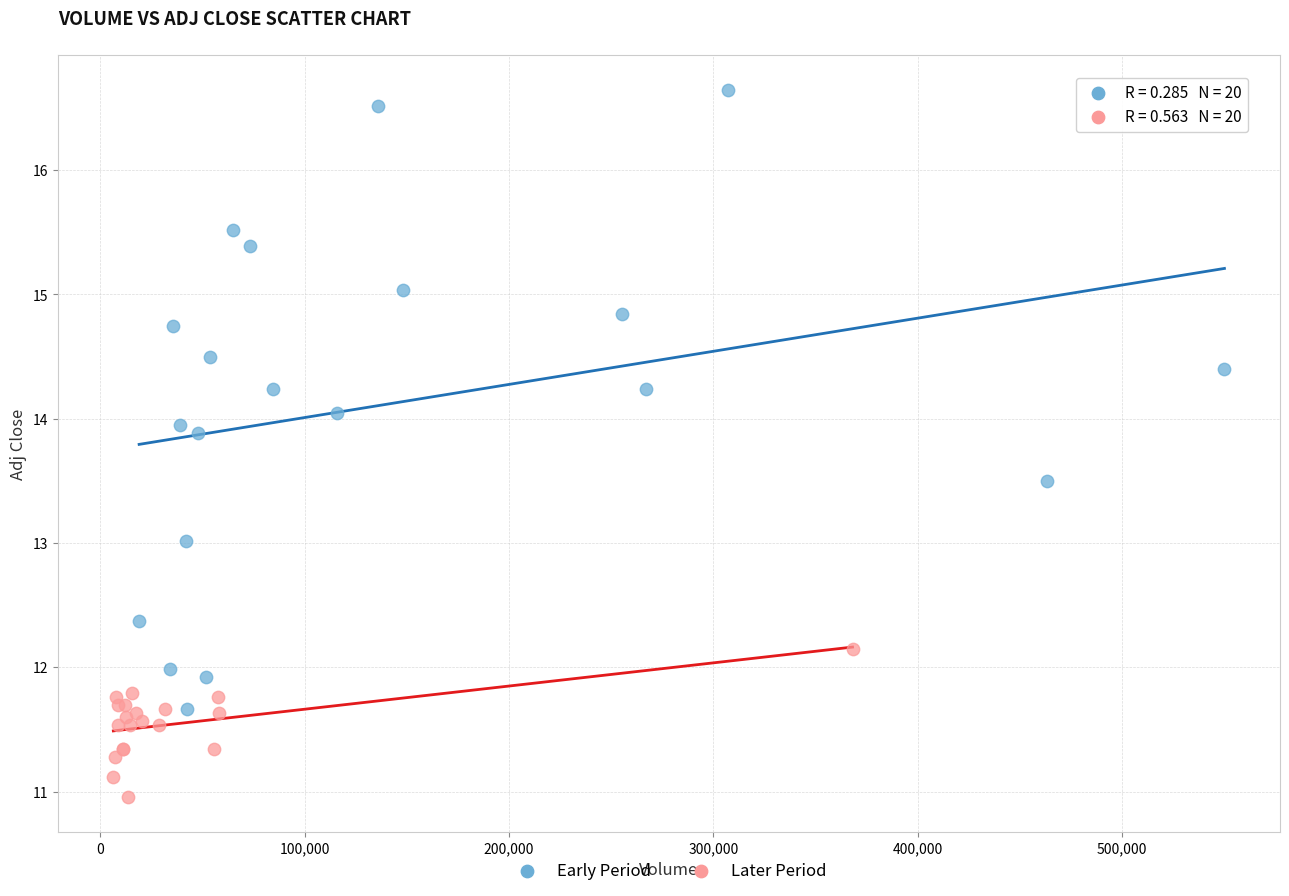

What are all the series names shown in the legend?

Early Period, Later Period